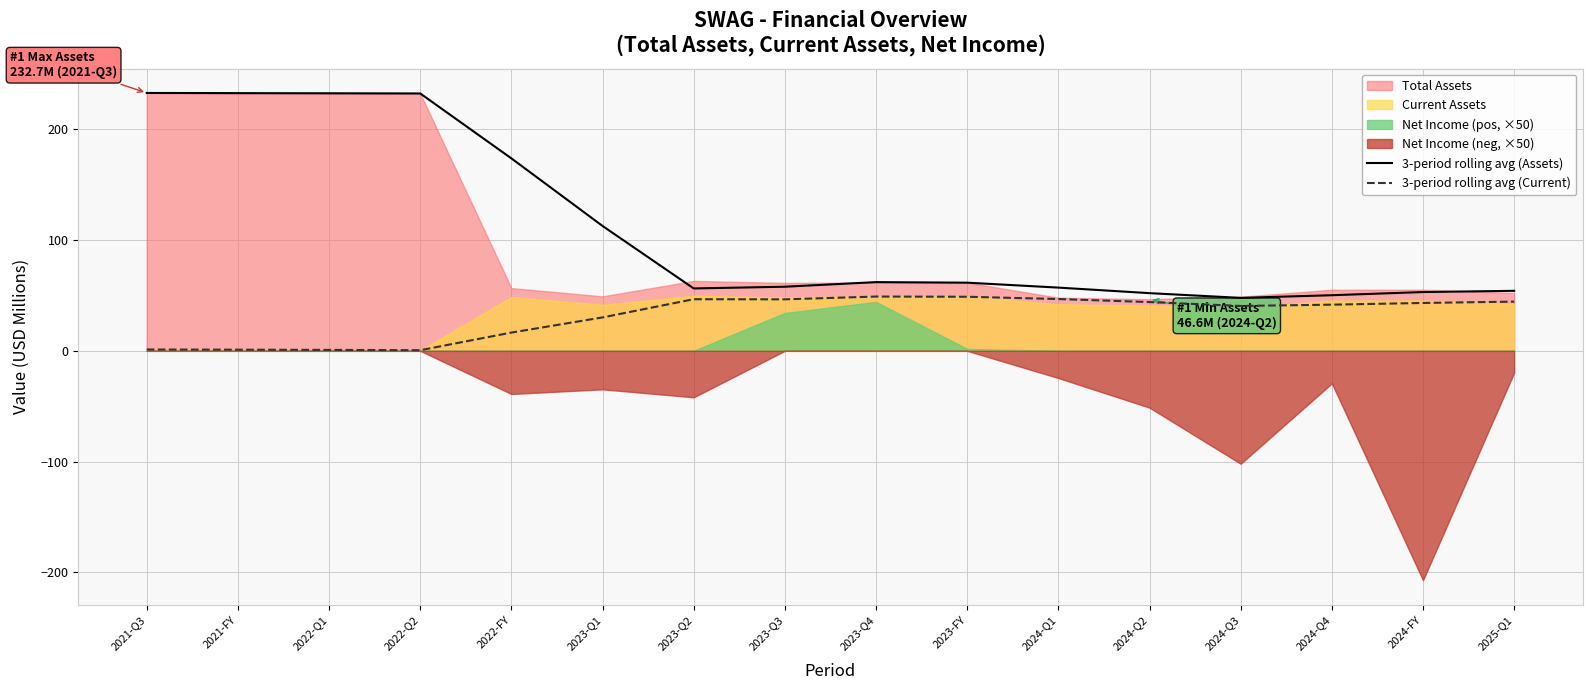

What is the value of the 3-period rolling avg (Current) point at the 12th from the left?

44.0